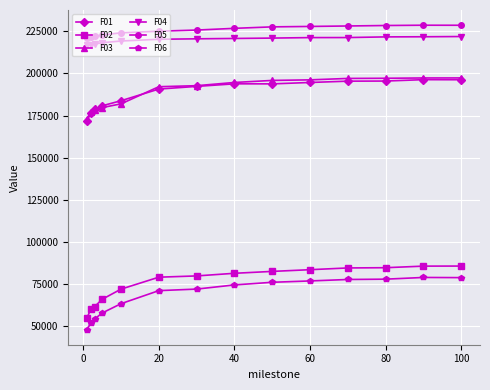

What is the value of the F01 point at the 14th from the left?

196222.0